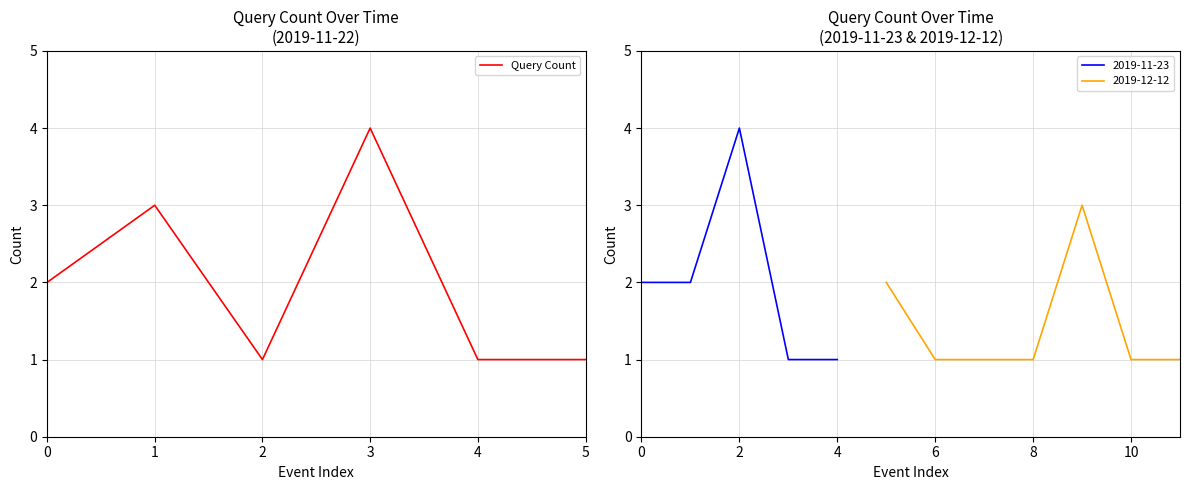

Count the number of values greater than 2.

2